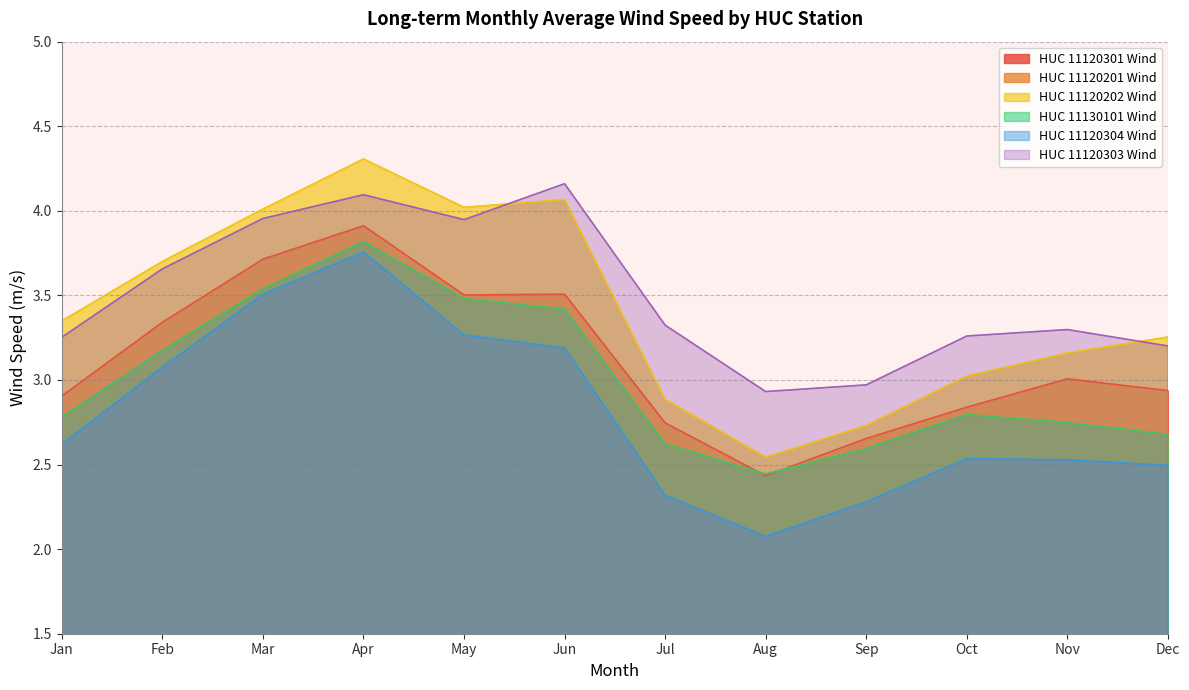

At which label is HUC 11120304 Wind closest to 2?

Aug